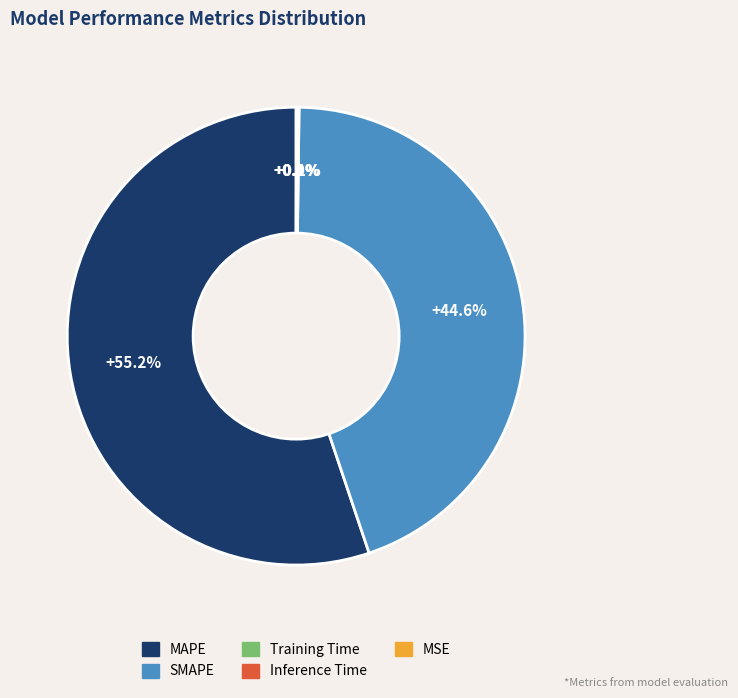

What percentage is NOT represented by MAPE?

44.8%